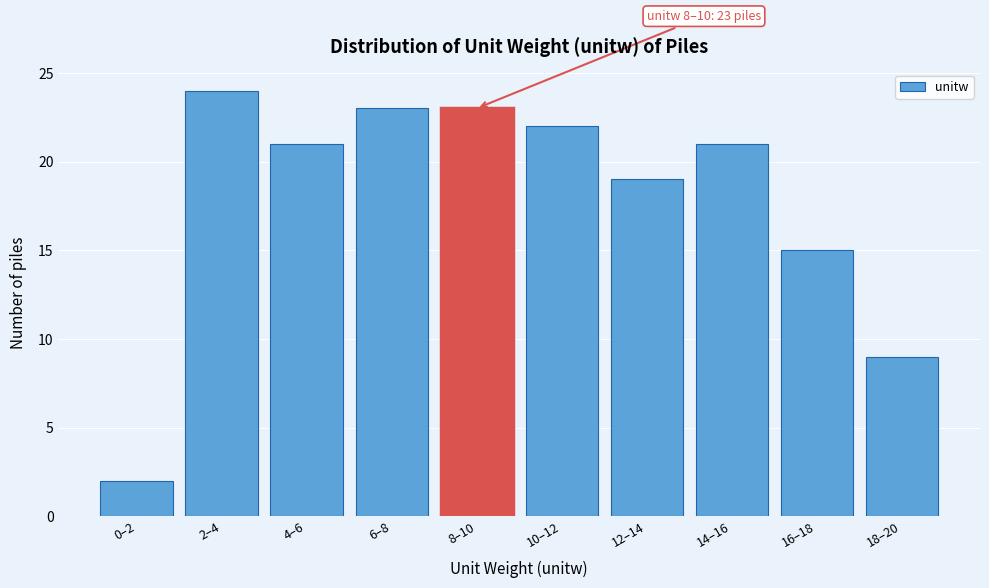

Reading right to left, extract all data points from this chart.

18–20=9	16–18=15	14–16=21	12–14=19	10–12=22	8–10=23	6–8=23	4–6=21	2–4=24	0–2=2